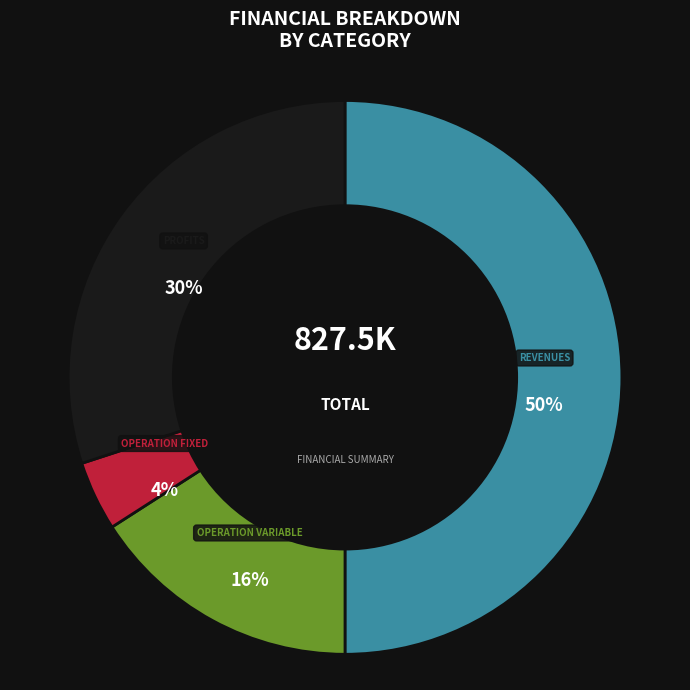

To the nearest percent, what is the average slice percentage?

25%